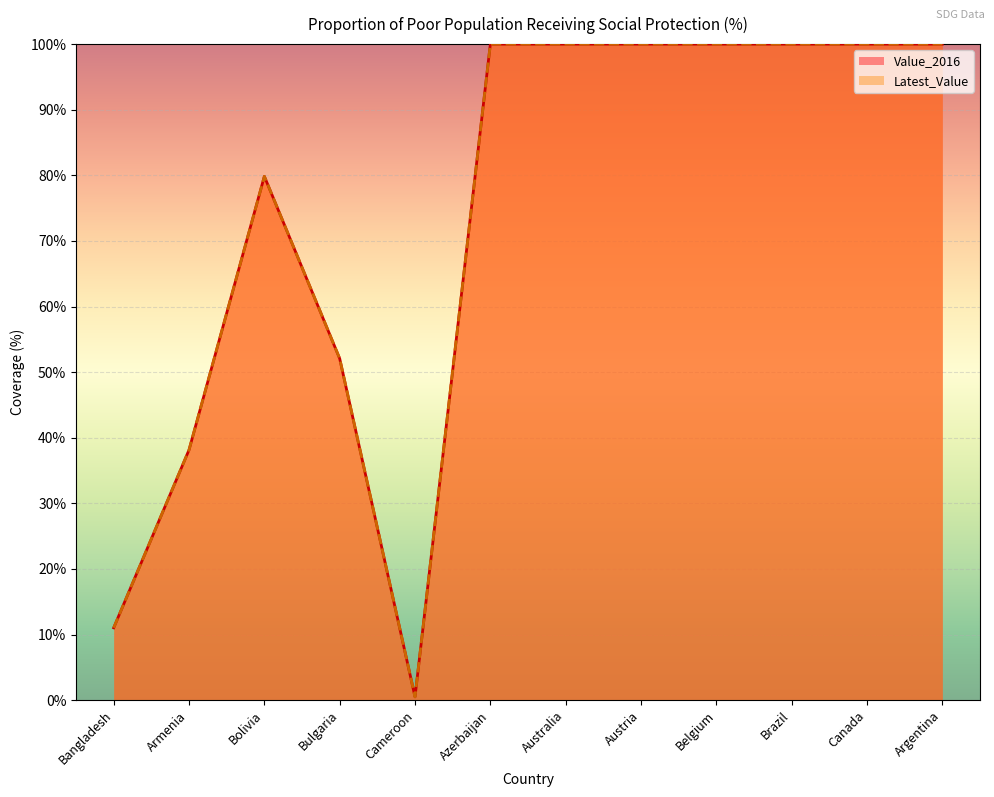

What are all the series names shown in the legend?

Value_2016, Latest_Value